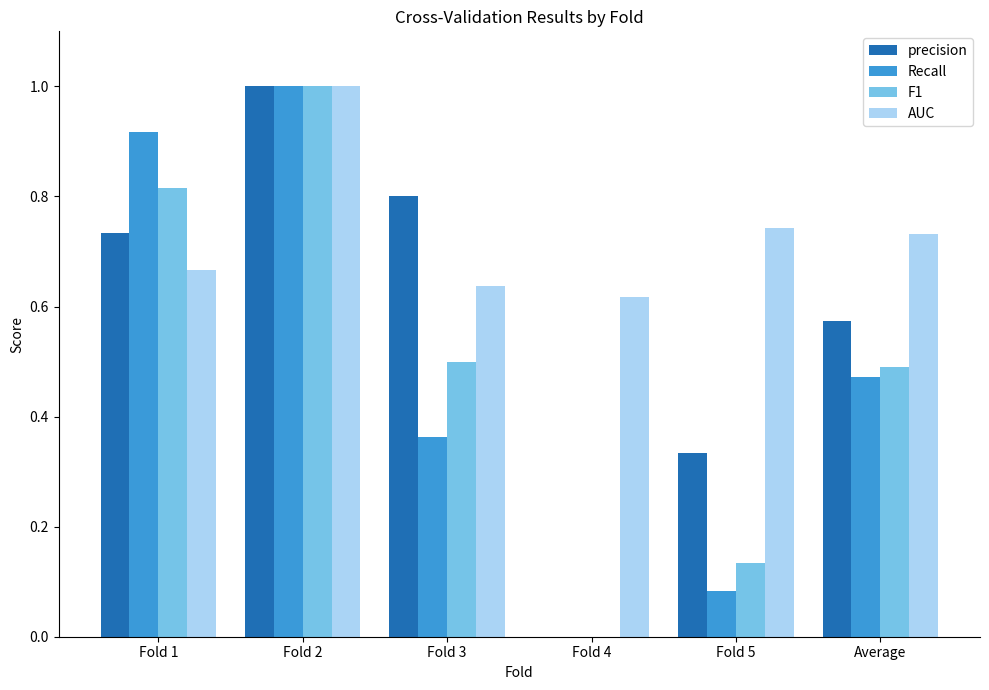

How many groups of bars are there?

6